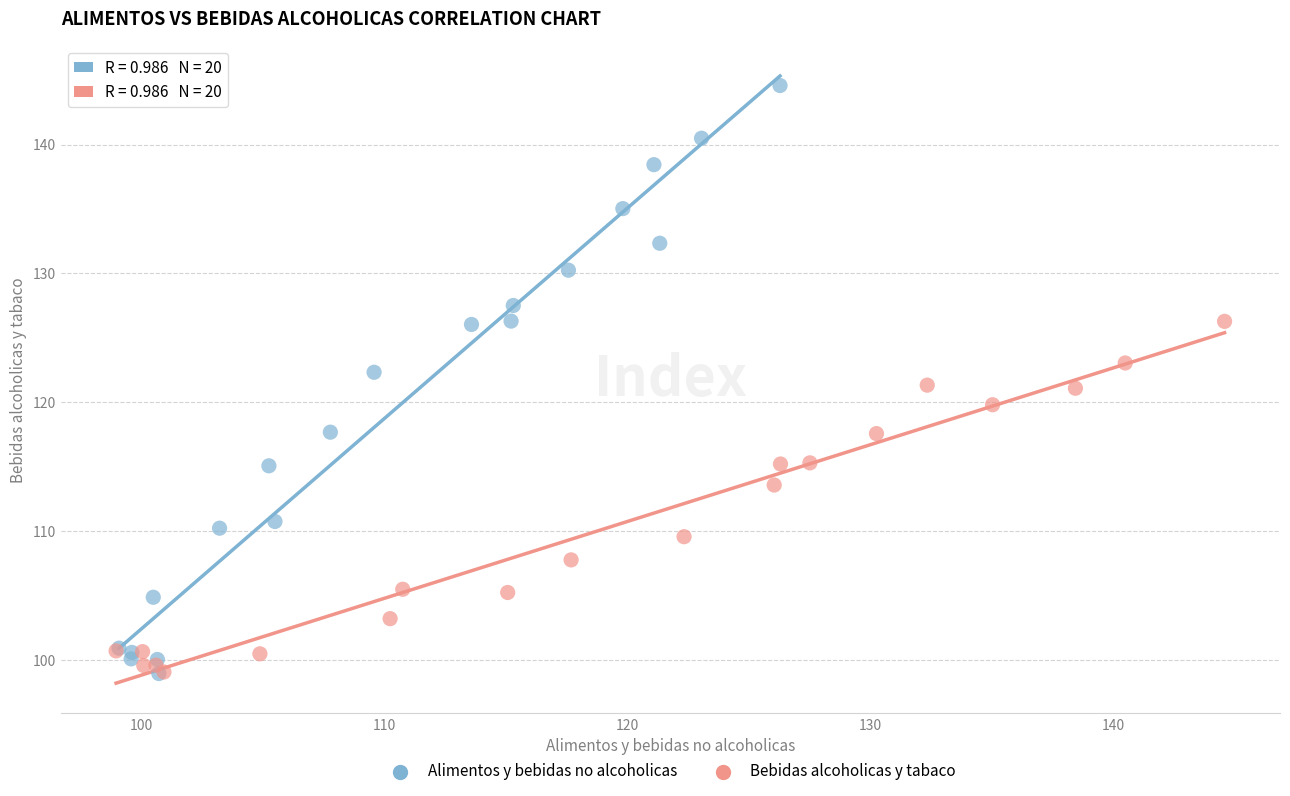

Which series has the largest Y range (max minus min)?

Alimentos y bebidas no alcoholicas